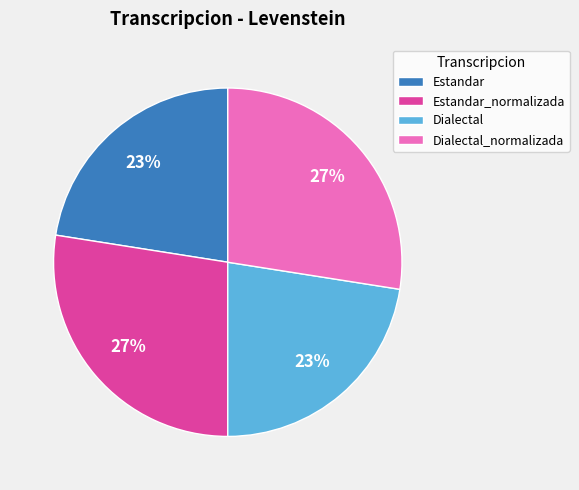

What is the ratio of the value at Dialectal to the value at Estandar?

1.0